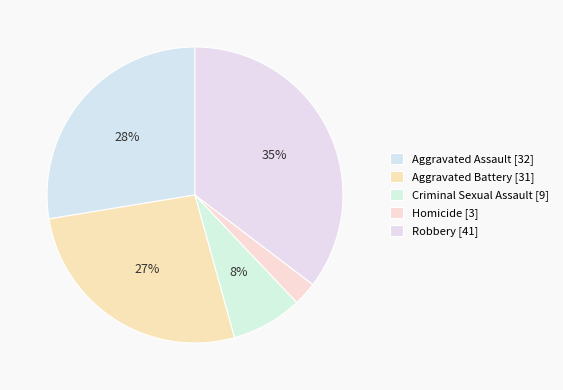

What is the smallest slice in the pie chart?

Homicide